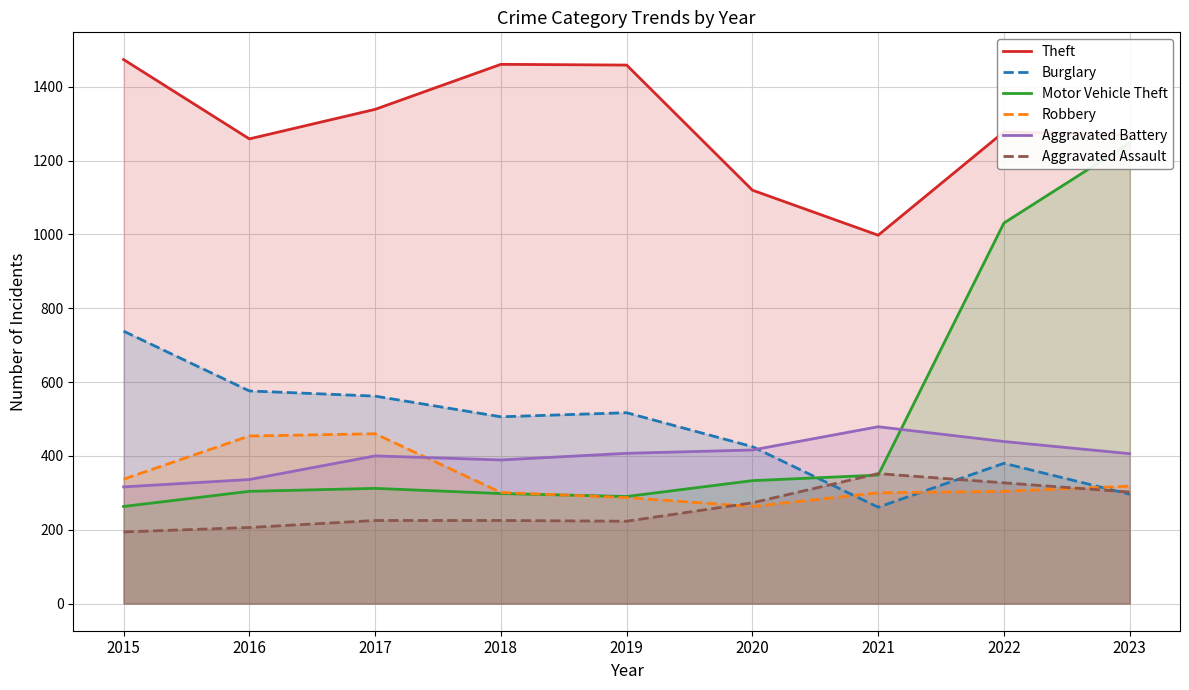

Which category has the lowest value in the Burglary series?

2021